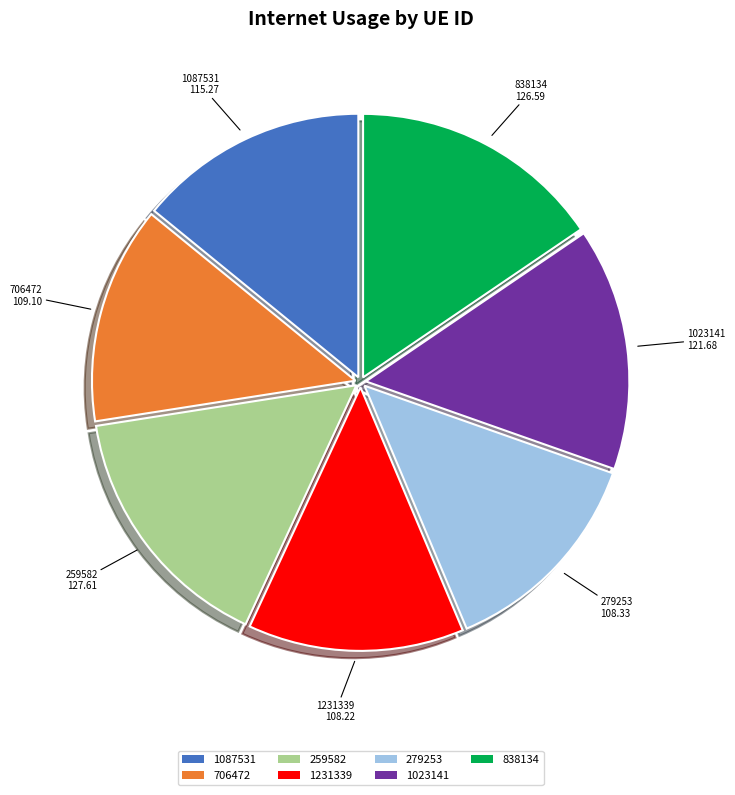

Between 706472 and 838134, which is larger?

838134